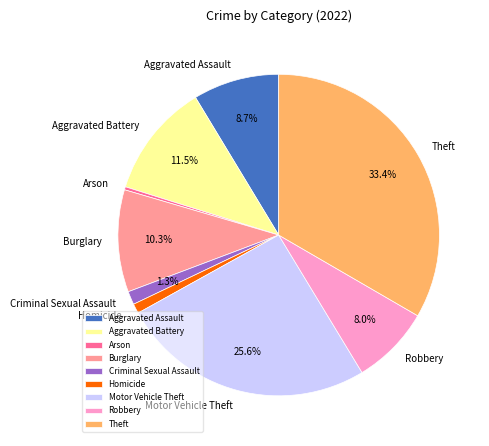

How many slices are in this pie chart?

9